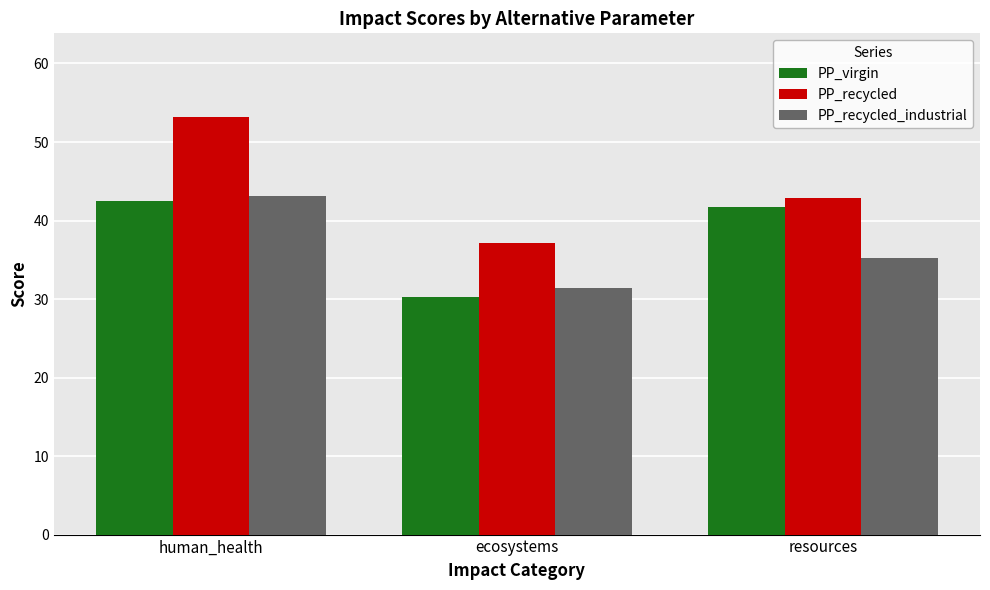

What is the maximum value for PP_recycled?

53.2